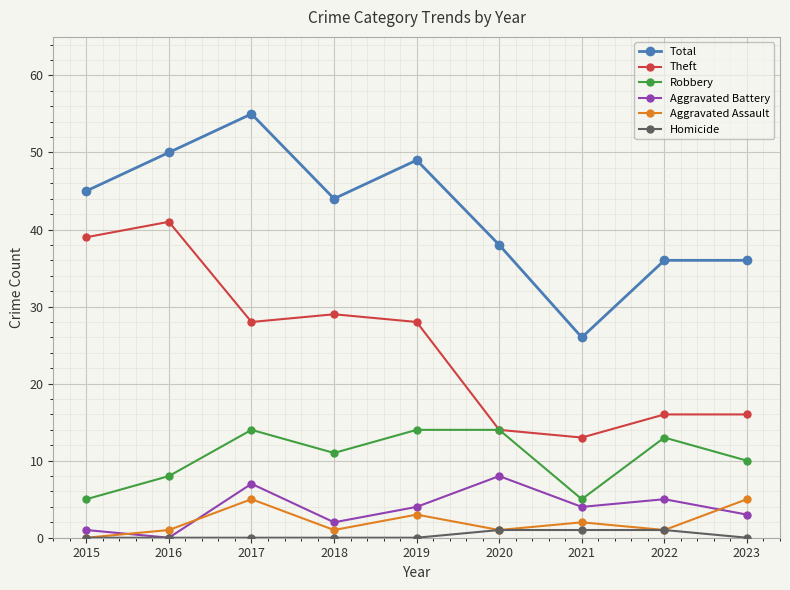

The Aggravated Assault series shows 1 at 2018. True or false?

True